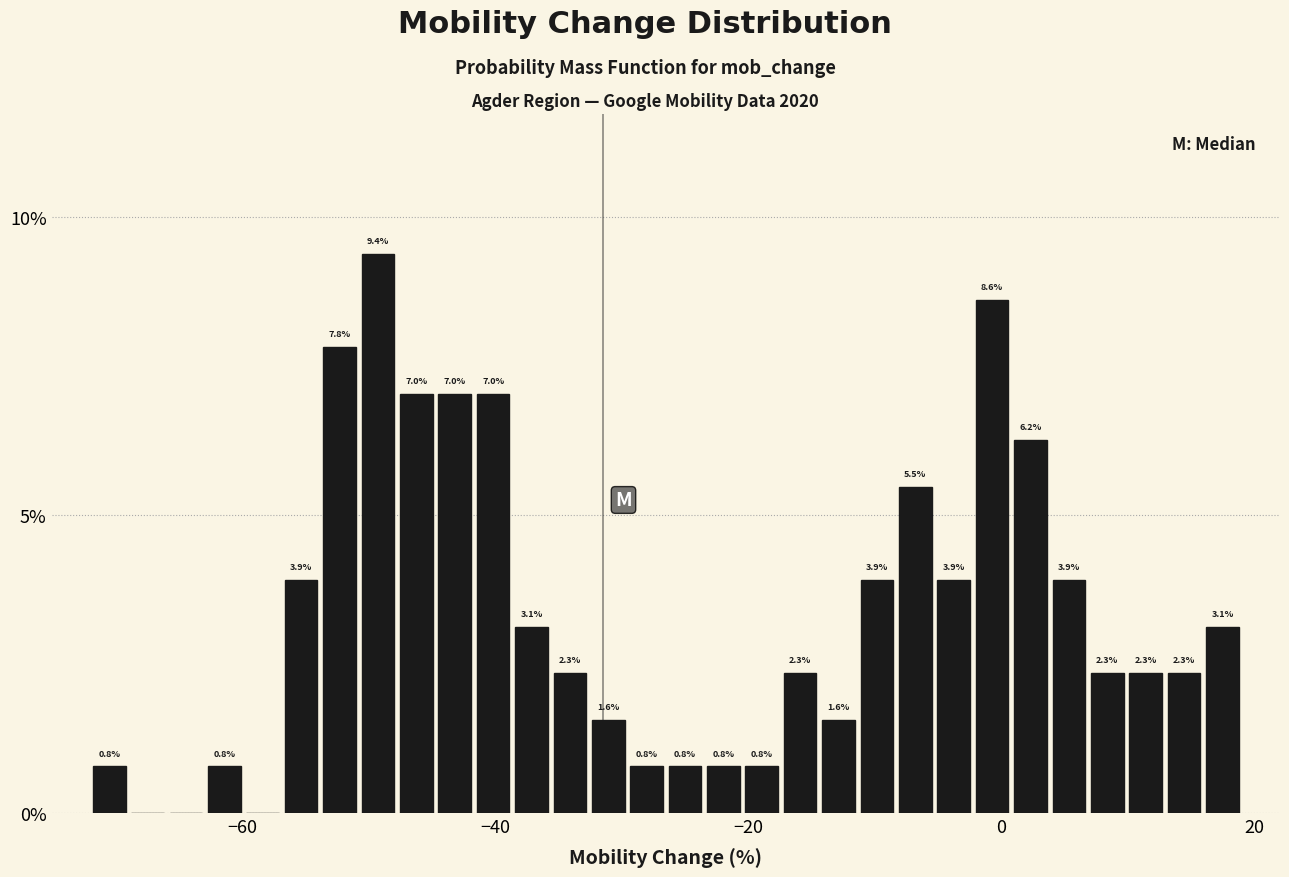

Read against the x-axis, roughly where is the centre of the tallest bar?

-50